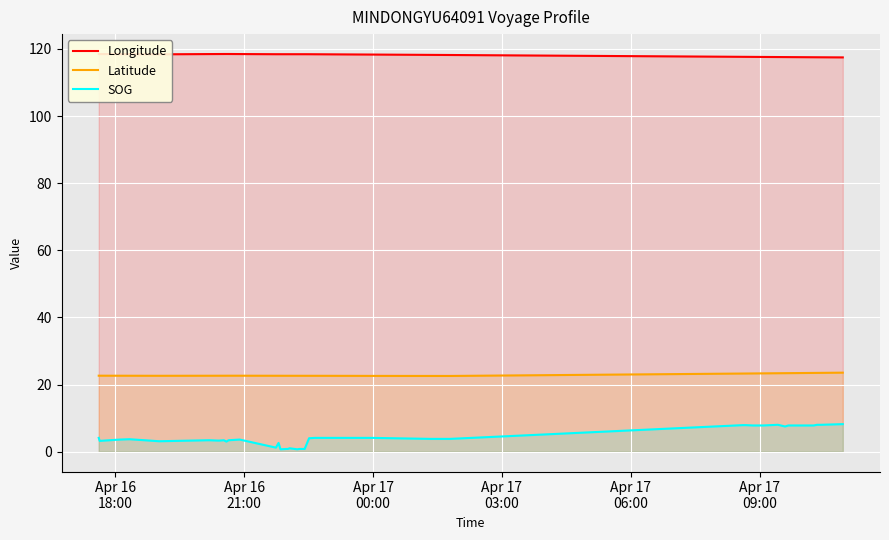

What is the maximum value for SOG?

8.2